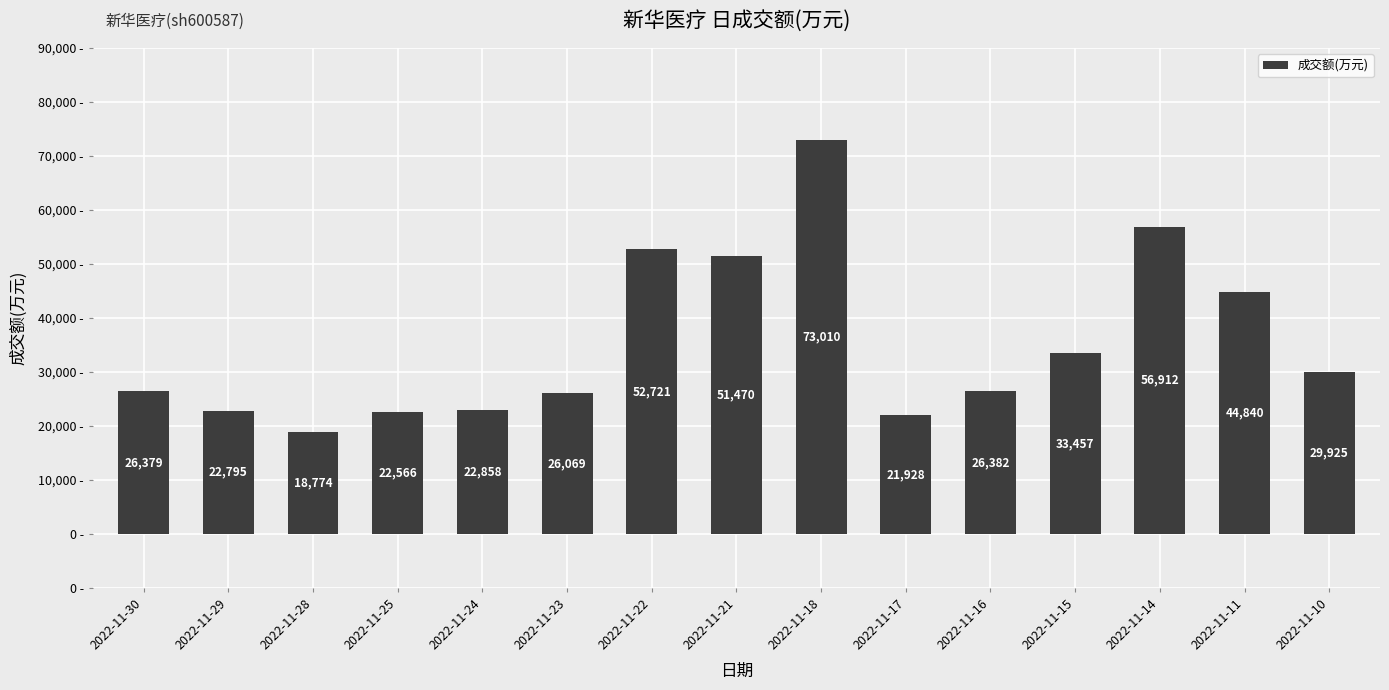

Reading left to right, list all the values displayed in this chart.

2022-11-30=26379	2022-11-29=22795	2022-11-28=18774	2022-11-25=22566	2022-11-24=22858	2022-11-23=26069	2022-11-22=52721	2022-11-21=51470	2022-11-18=73010	2022-11-17=21928	2022-11-16=26382	2022-11-15=33457	2022-11-14=56912	2022-11-11=44840	2022-11-10=29925